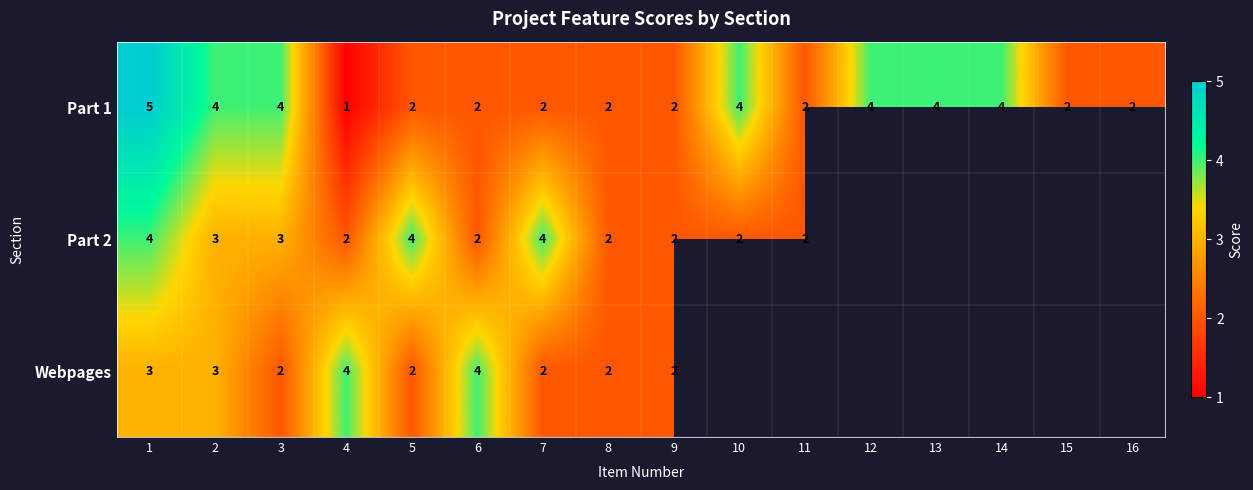

Count the number of data series in this chart.

3